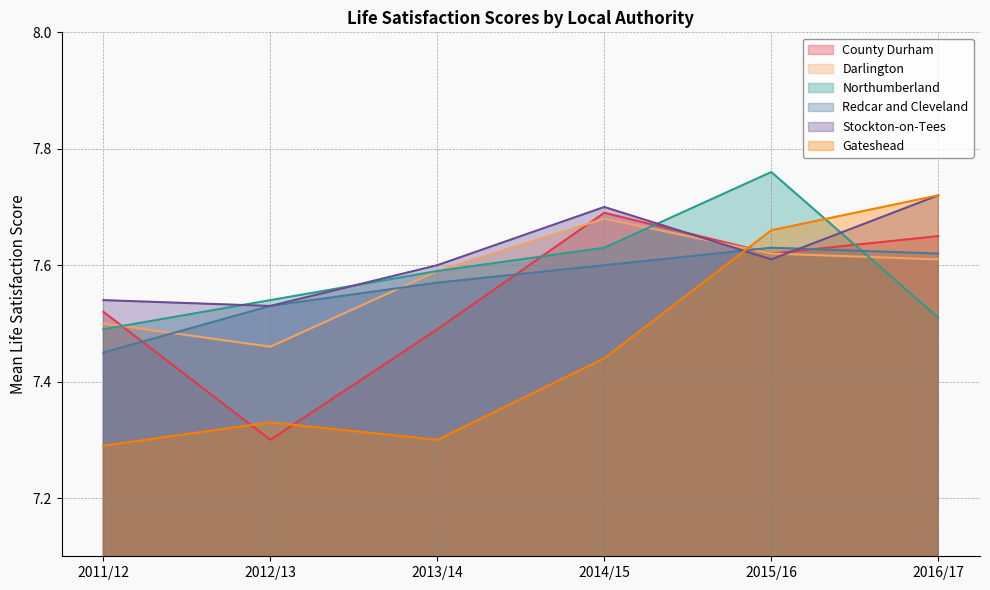

Rank the series at 2014/15 from highest to lowest value.

Stockton-on-Tees, County Durham, Darlington, Northumberland, Redcar and Cleveland, Gateshead